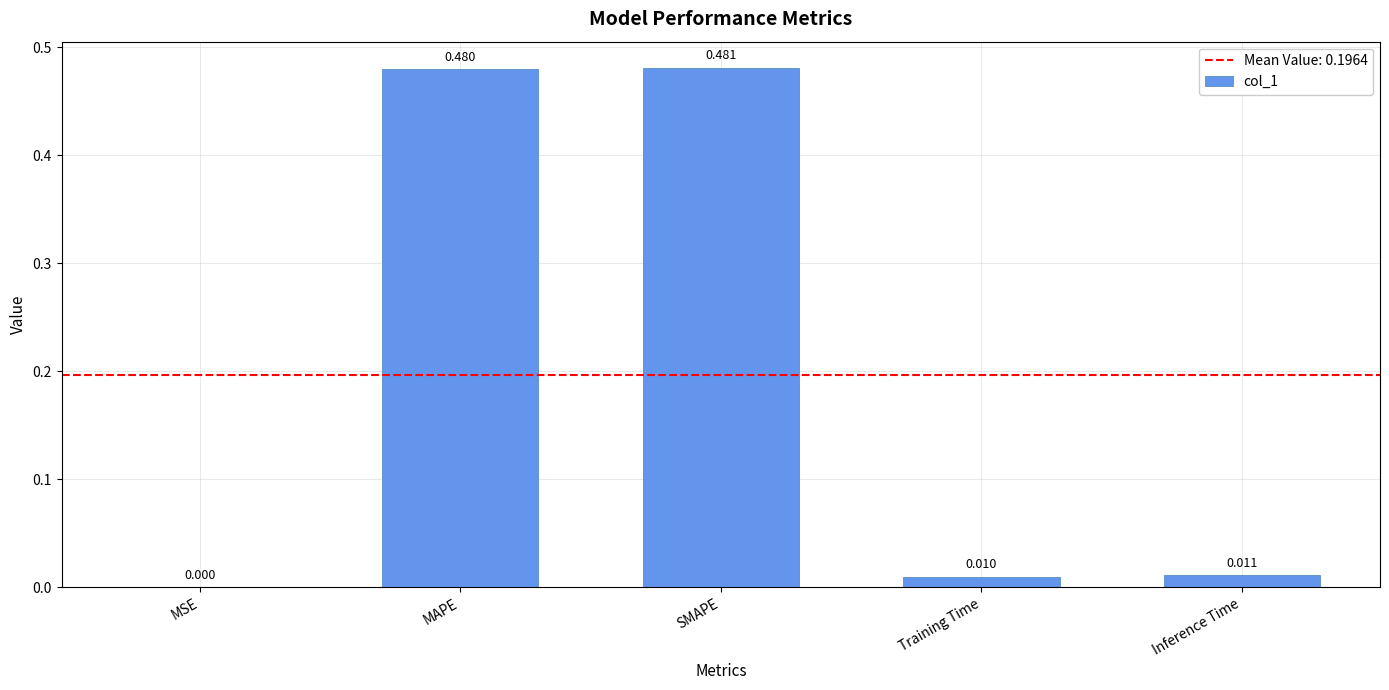

True or false: the data shows 0.0 at Training Time.

True